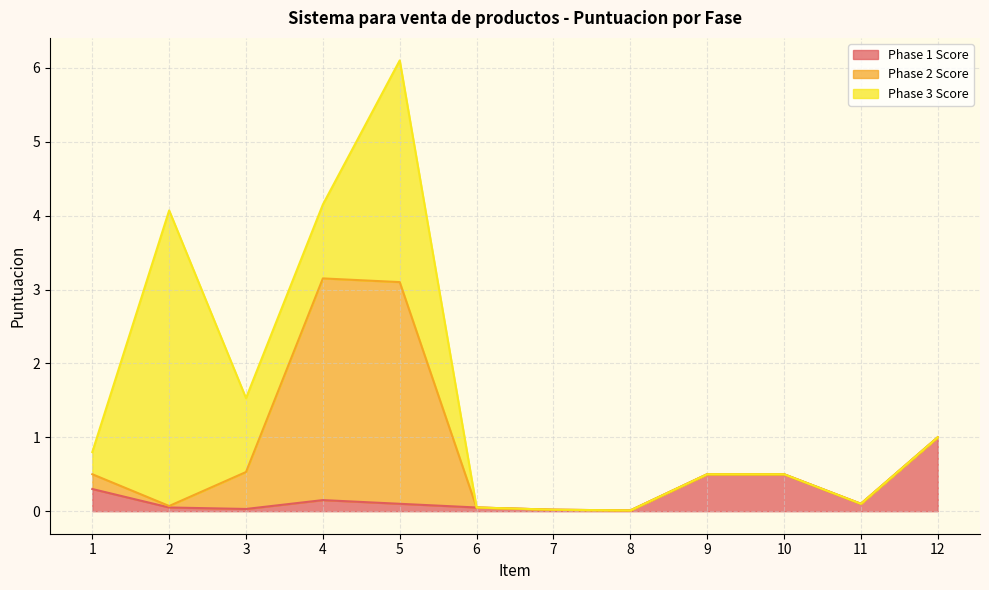

At which category is the sum across all series the highest?

5